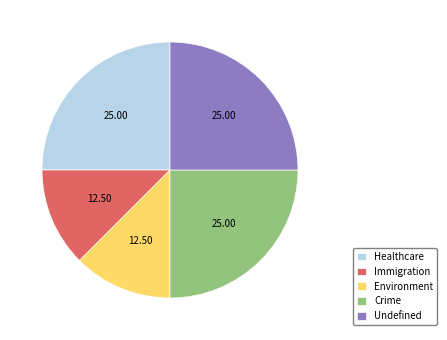

Approximately how many times larger is the value at Undefined compared to Crime?

1.0